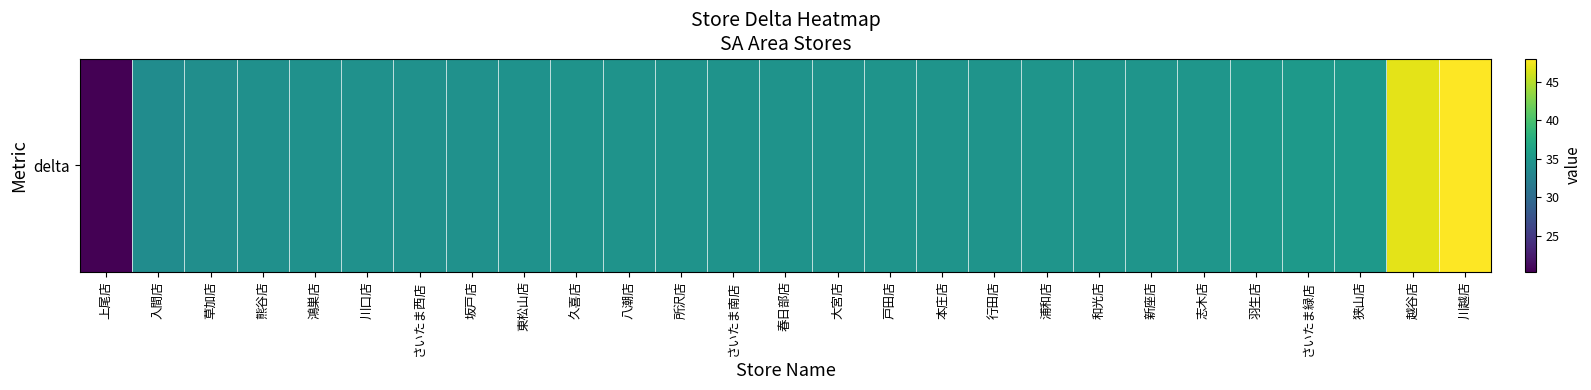

The value at 上尾店 is 20.3. True or false?

True